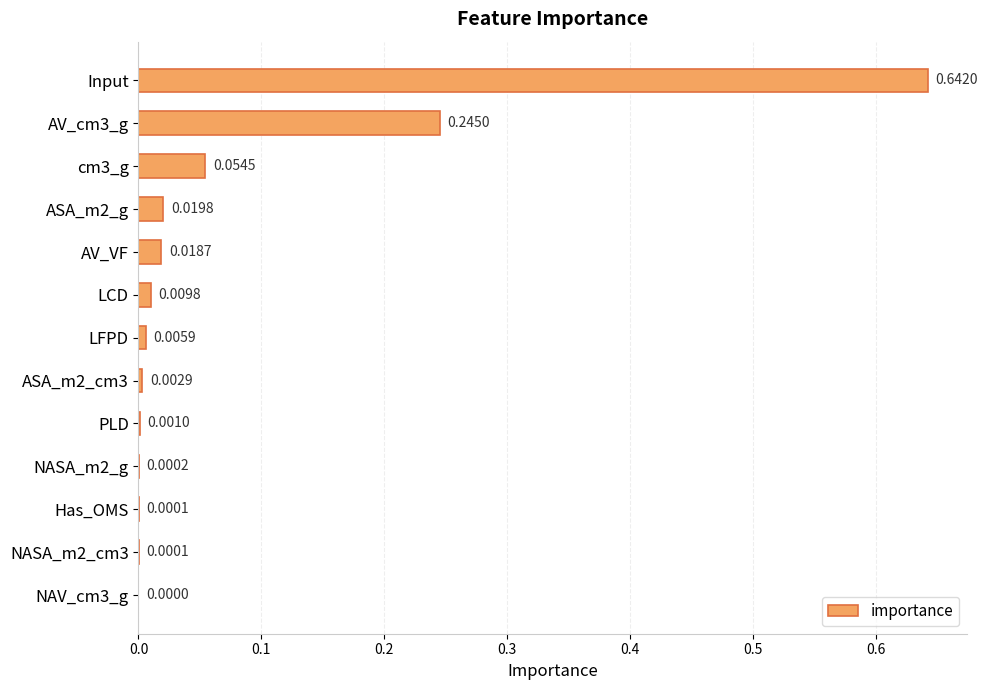

Which label corresponds to the largest value in the chart?

Input